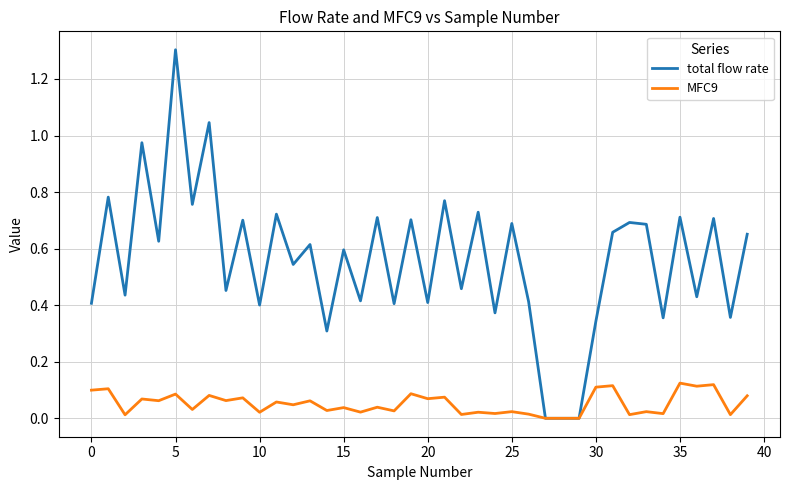

Which series has the largest total across all categories?

total flow rate